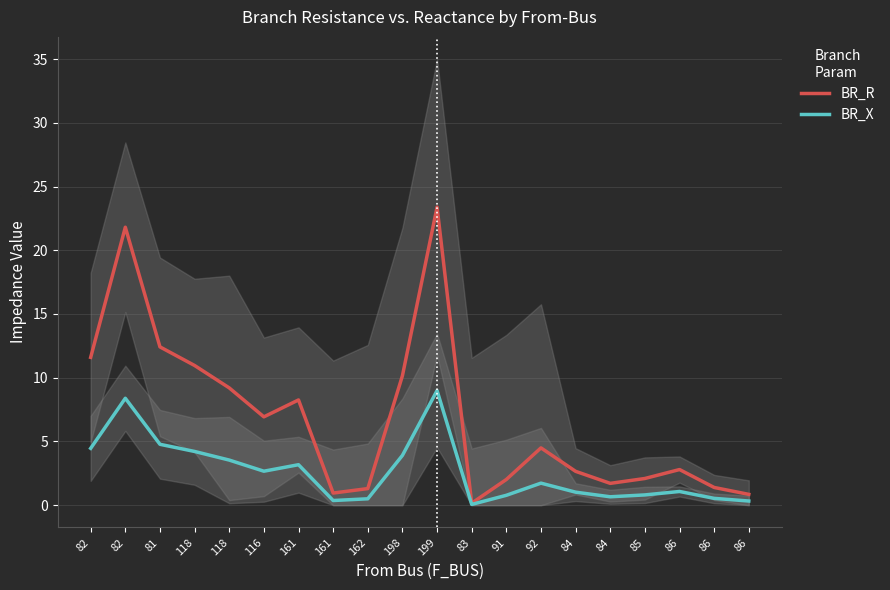

Which series has the largest total across all categories?

BR_R